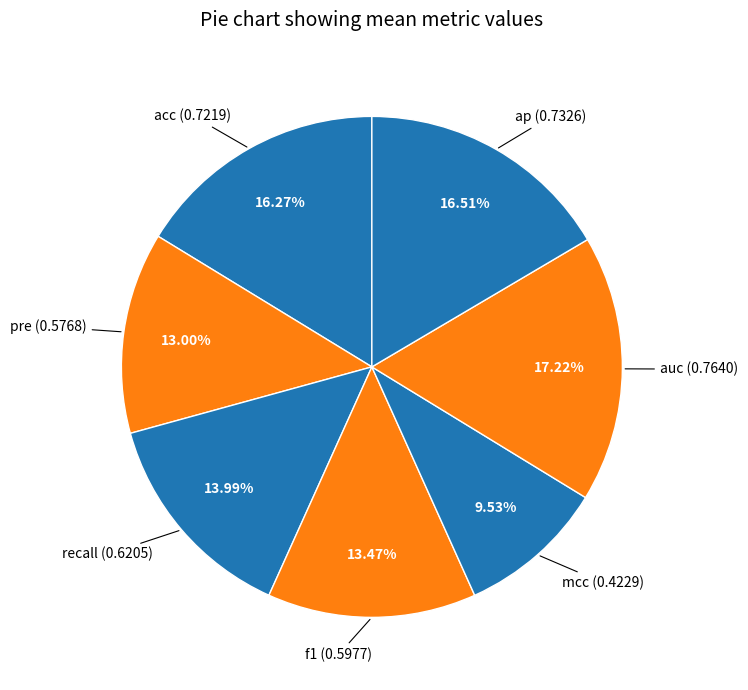

Which slice is the largest?

auc